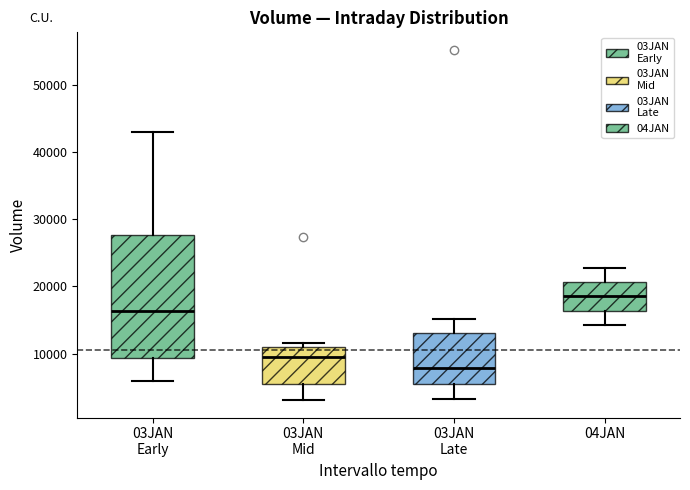

Reading left to right, read every box against the y-axis: the position of its median line, the range the box covers, and the ends of its whiskers. The values are not printed on the chart, so give them approximately, as read against the axis.

03JAN Early: median 16000, box 9000 to 28000, whiskers 6000 to 43000
03JAN Mid: median 10000, box 6000 to 11000, whiskers 3000 to 12000
03JAN Late: median 8000, box 5000 to 13000, whiskers 3000 to 15000
04JAN: median 19000, box 16000 to 21000, whiskers 14000 to 23000